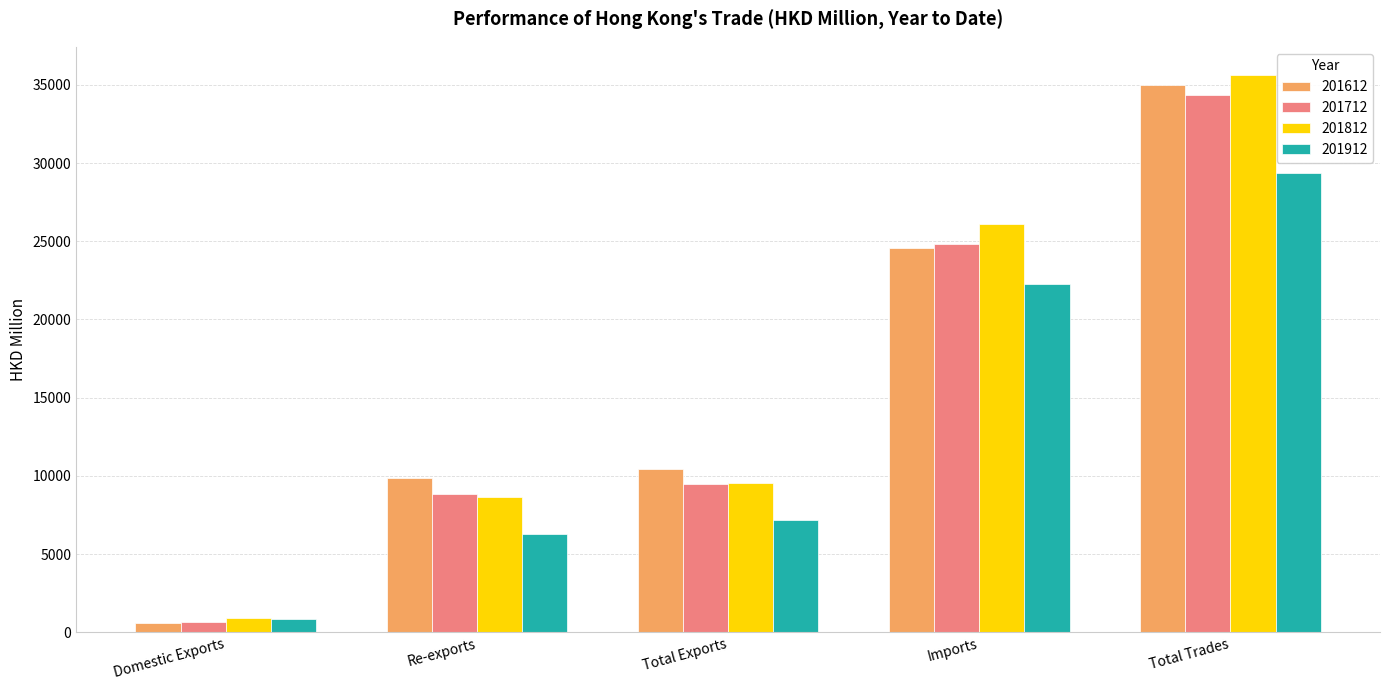

Is it true that 201812 equals 35653.8 at Total Trades?

True